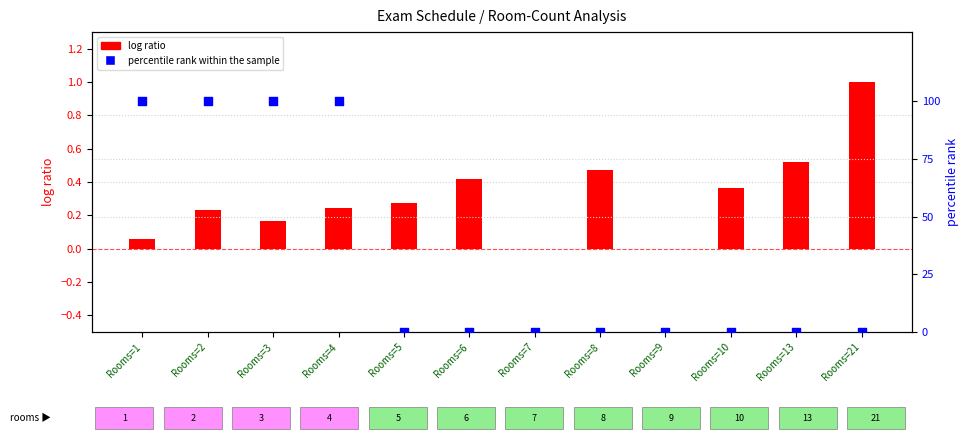

Which series has the widest spread of Y values?

percentile rank within the sample